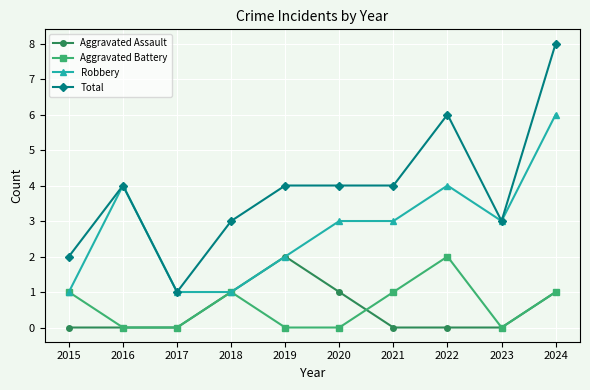

Reading right to left, what are all the values shown in this chart?

Aggravated Assault: 2024=1	2023=0	2022=0	2021=0	2020=1	2019=2	2018=1	2017=0	2016=0	2015=0
Aggravated Battery: 2024=1	2023=0	2022=2	2021=1	2020=0	2019=0	2018=1	2017=0	2016=0	2015=1
Robbery: 2024=6	2023=3	2022=4	2021=3	2020=3	2019=2	2018=1	2017=1	2016=4	2015=1
Total: 2024=8	2023=3	2022=6	2021=4	2020=4	2019=4	2018=3	2017=1	2016=4	2015=2